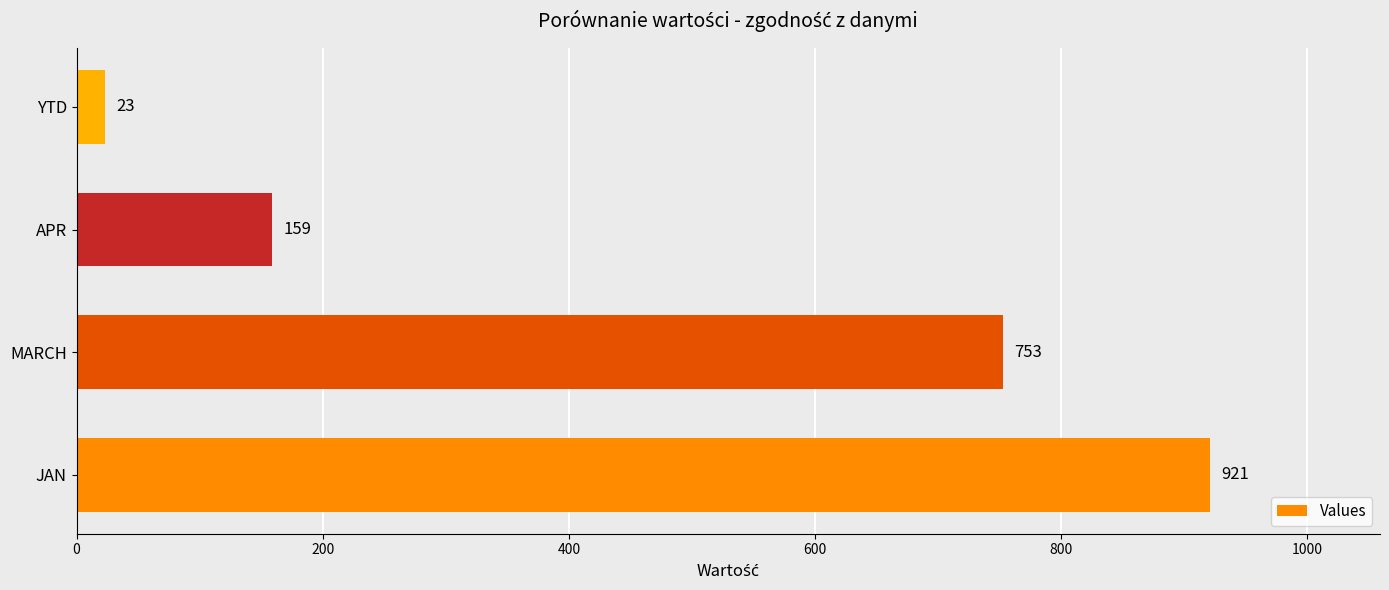

List the labels in order of value, smallest first.

YTD, APR, MARCH, JAN